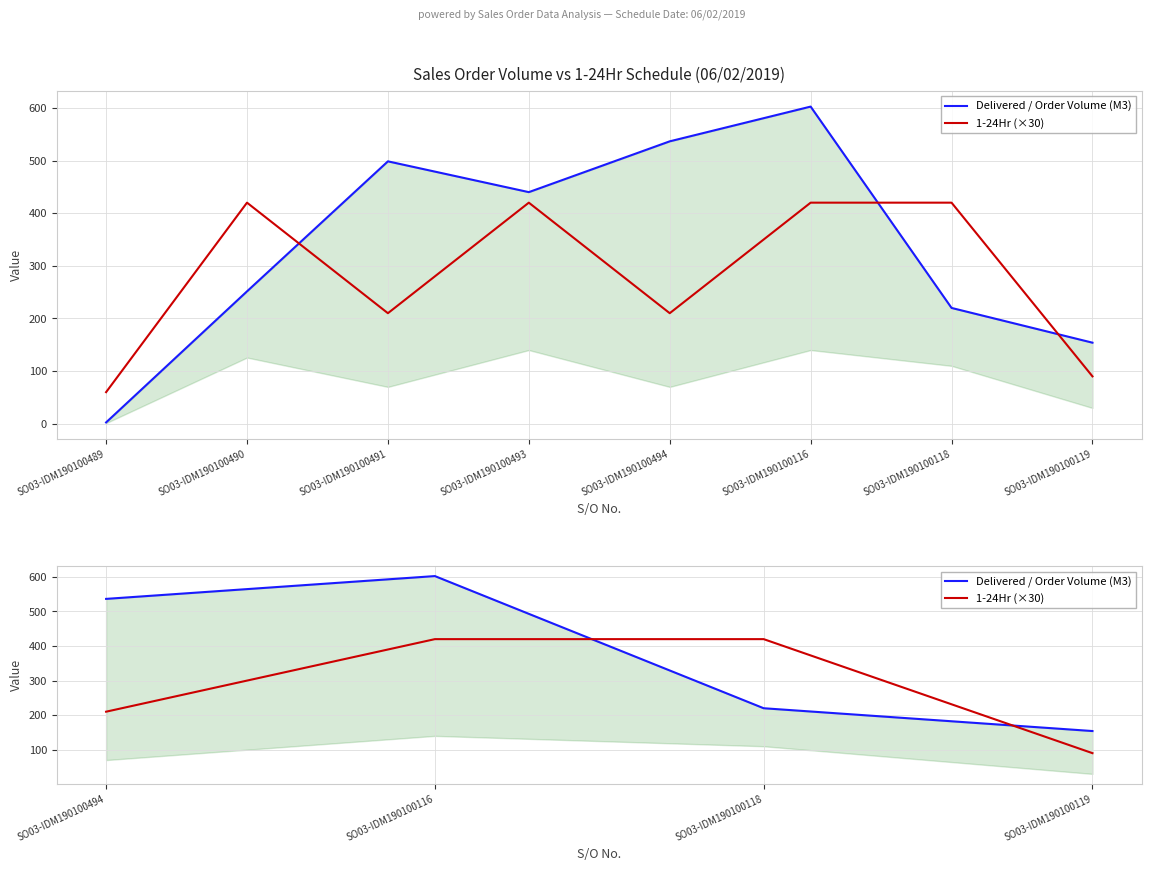

What is the spread (max minus min) of values at SO03-IDM190100116?

182.5